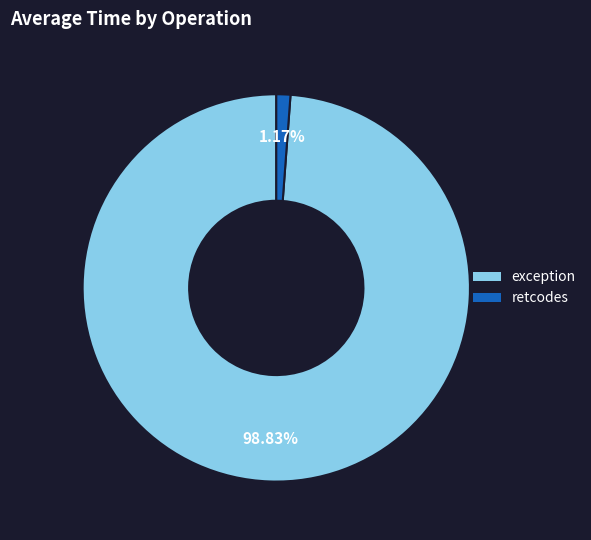

Which has a higher value, retcodes or exception?

exception